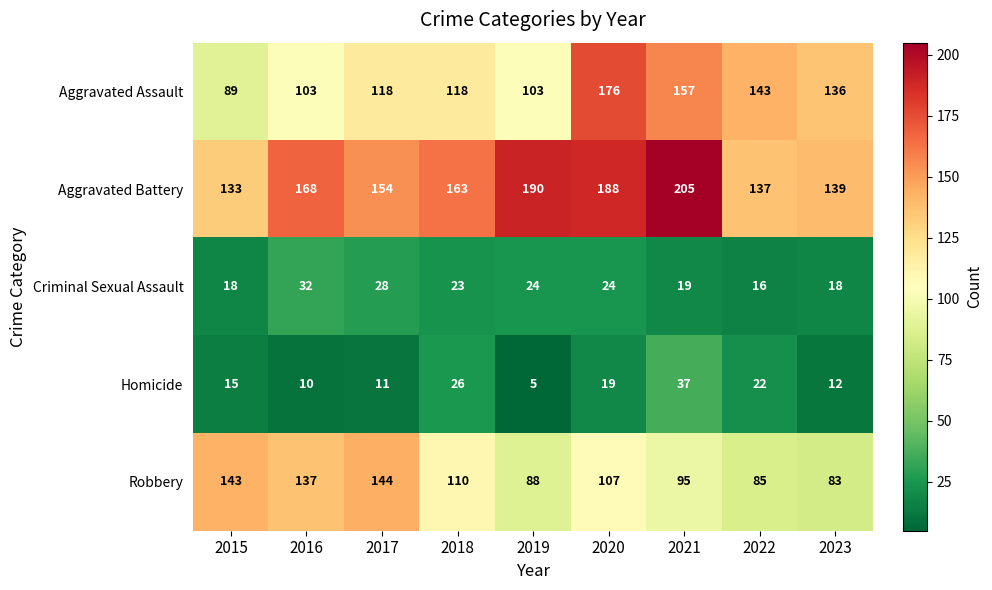

Which series has the largest total across all categories?

Aggravated Battery